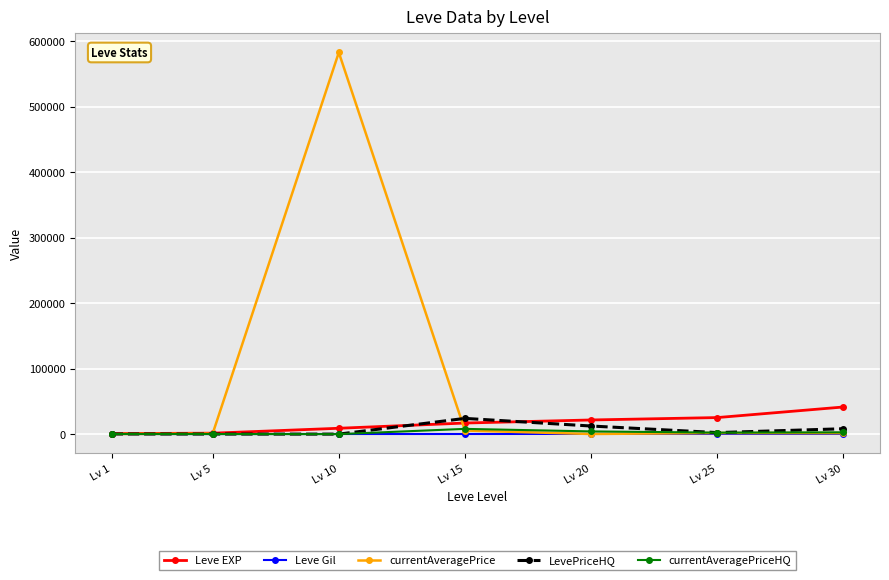

Which series has the largest total across all categories?

currentAveragePrice